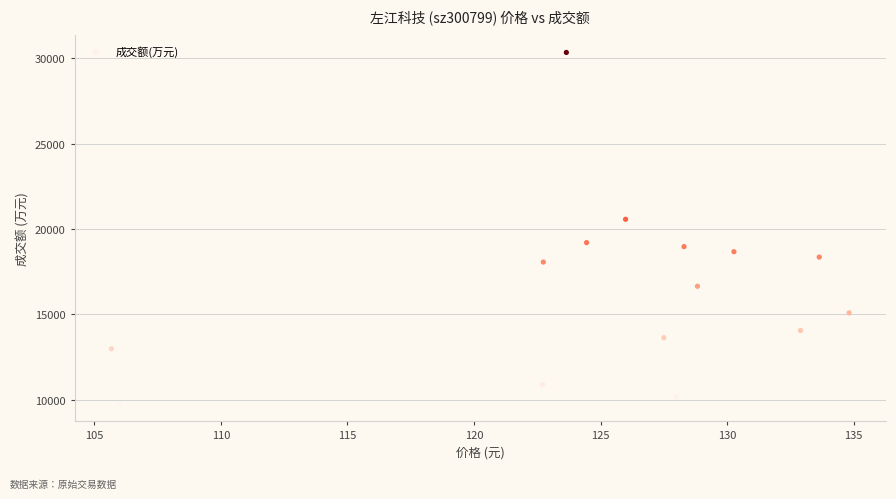

What is the range of Y values (max minus min)?

20588